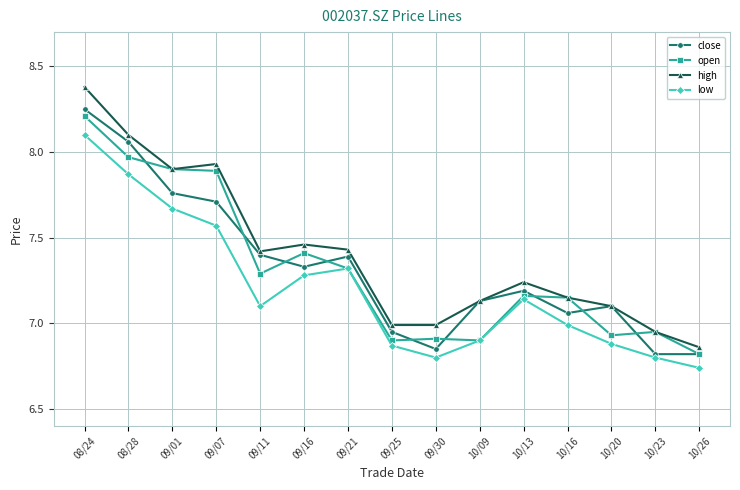

What is the sum of the close values at 10/23 and 10/26?

13.6